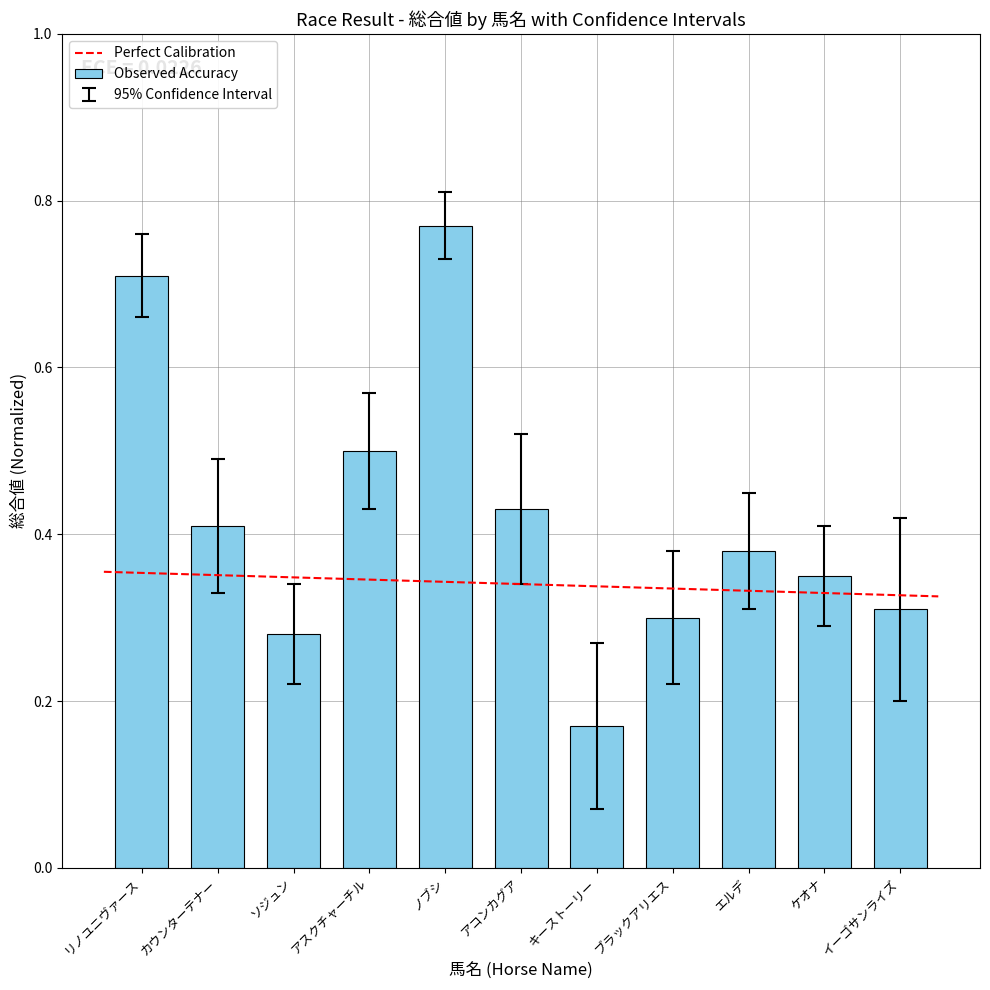

How many categories are shown in the chart?

11